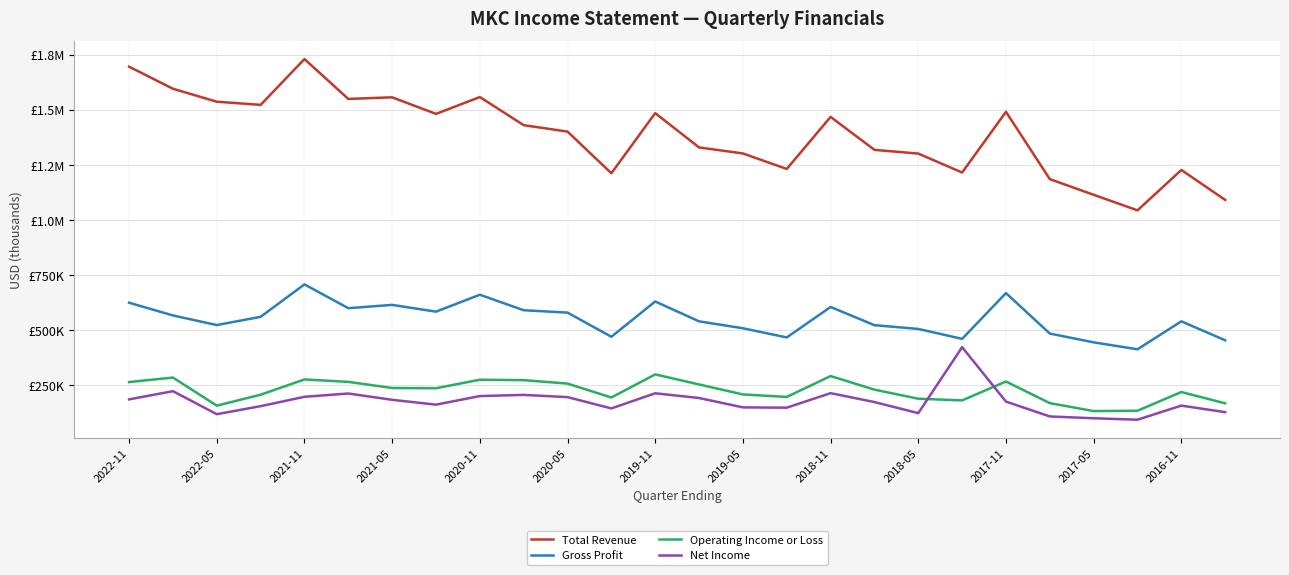

What is the sum of all Net Income values?

4583300